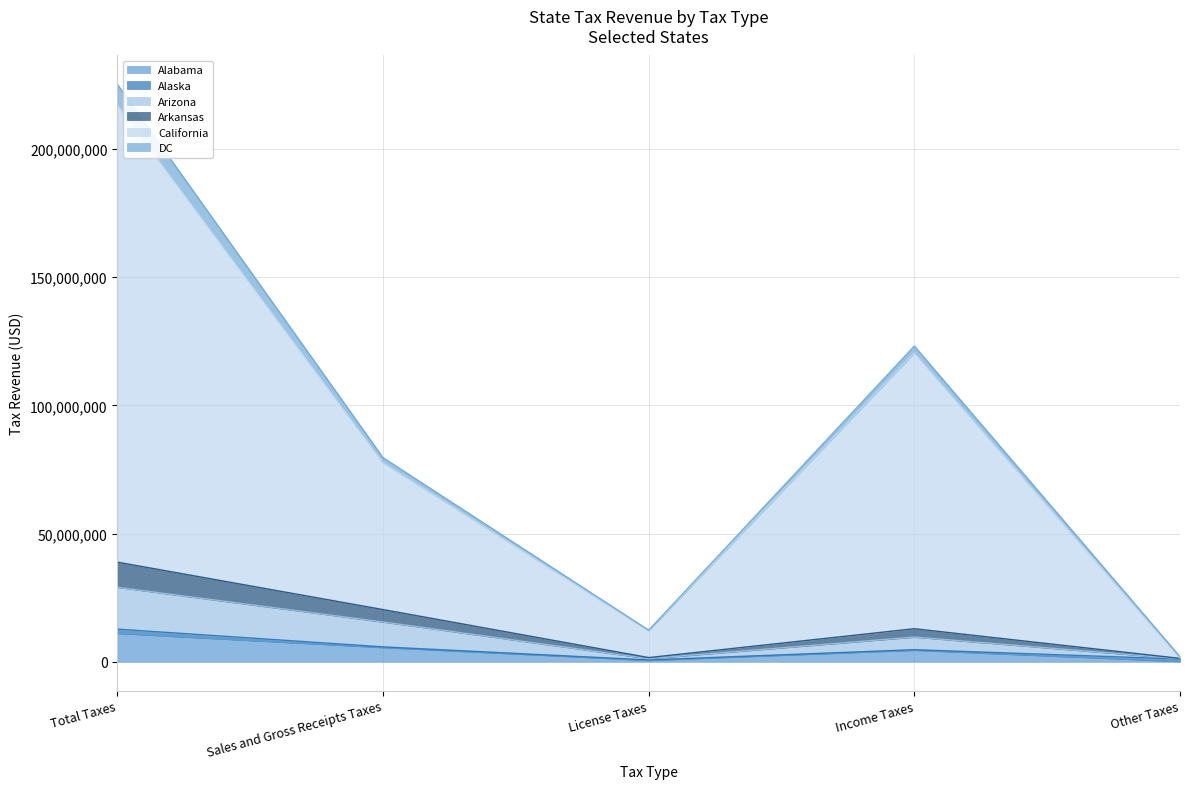

Which series has the widest spread of values?

California